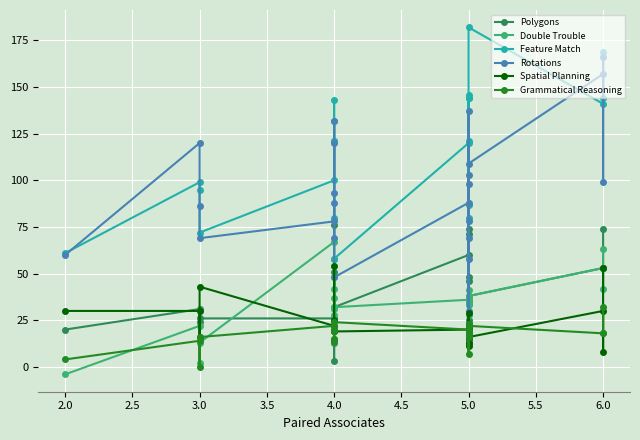

Does the chart display data point markers on the line(s)?

Yes